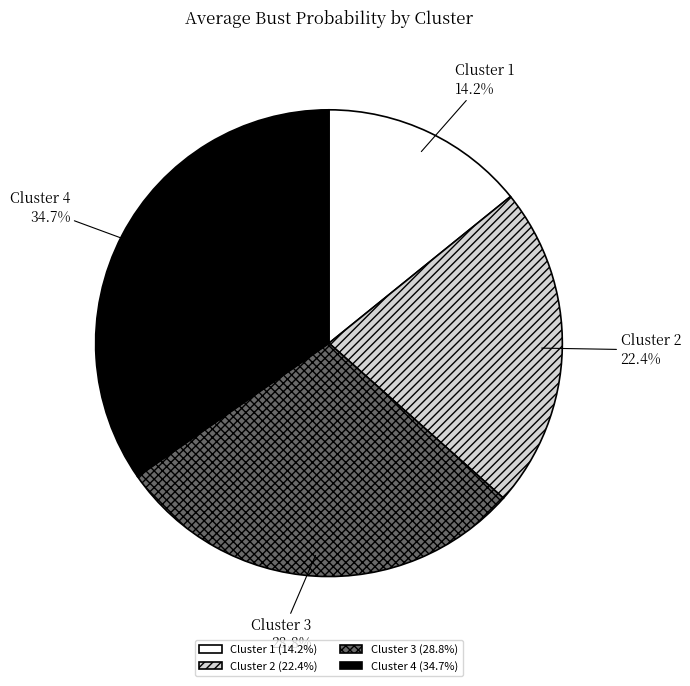

To the nearest percent, what is the difference between the largest and smallest slice percentages?

21%